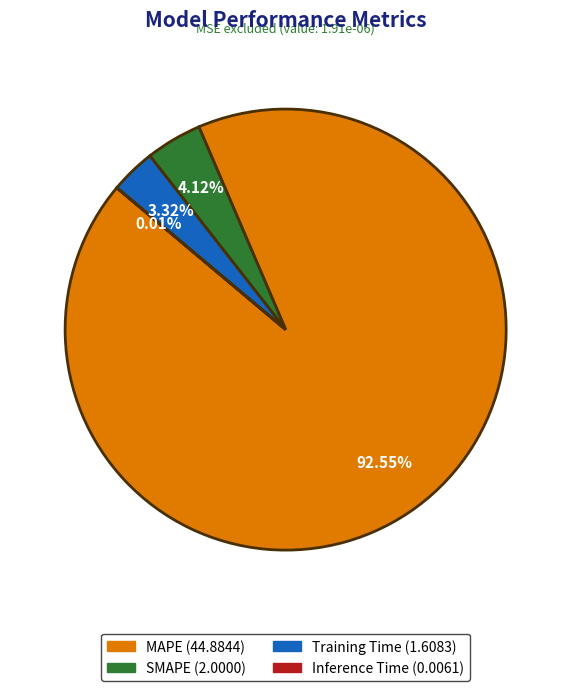

Combined, do MAPE and Training Time account for over 50%?

Yes